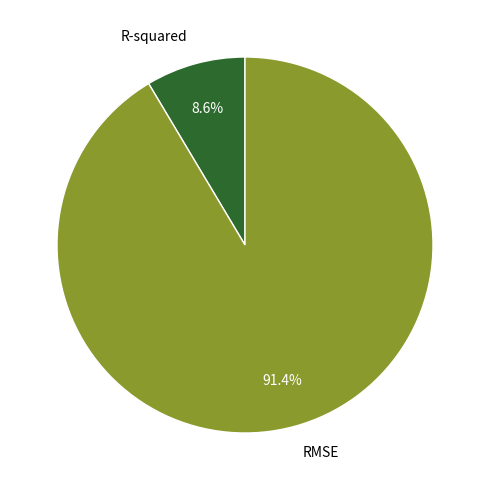

Does R-squared account for over 50% of the chart?

No